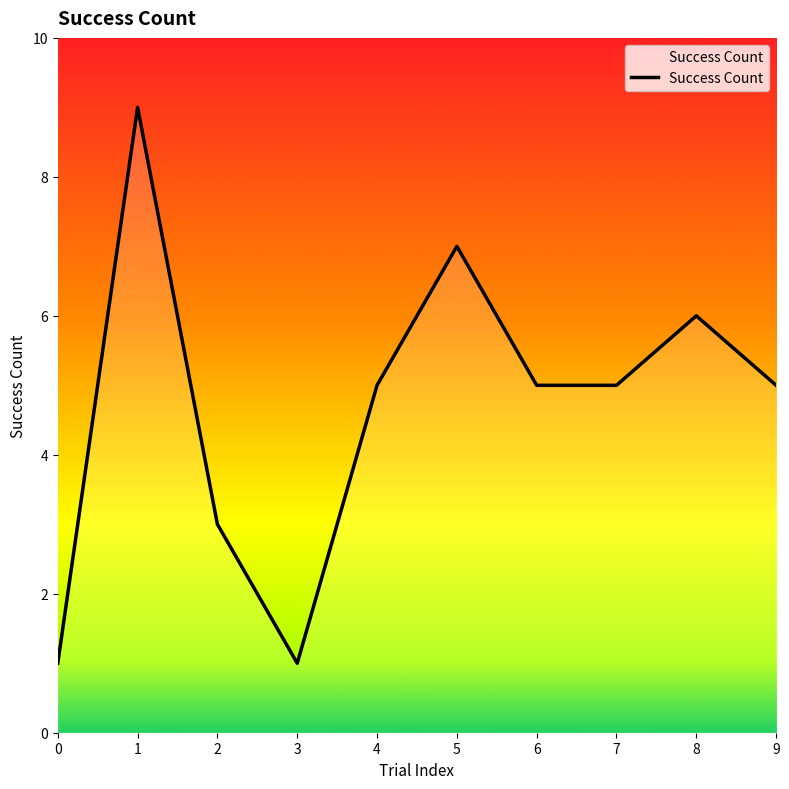

Reading right to left, transcribe all the data shown in this chart.

9=5	8=6	7=5	6=5	5=7	4=5	3=1	2=3	1=9	0=1